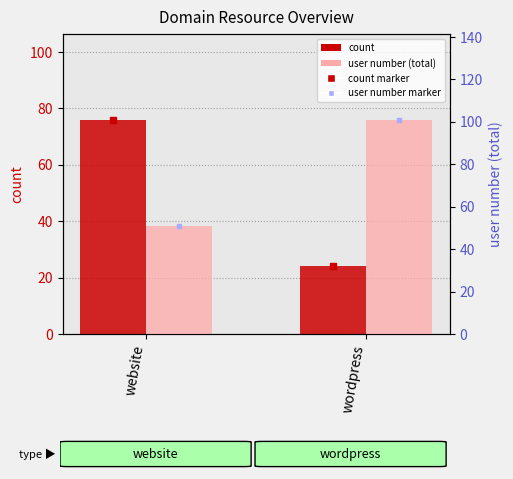

Which series has the largest Y range (max minus min)?

count